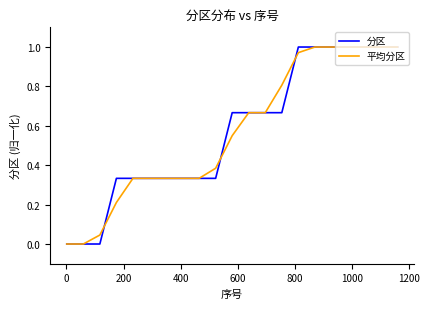

Is this an area chart (filled region under the line)?

No